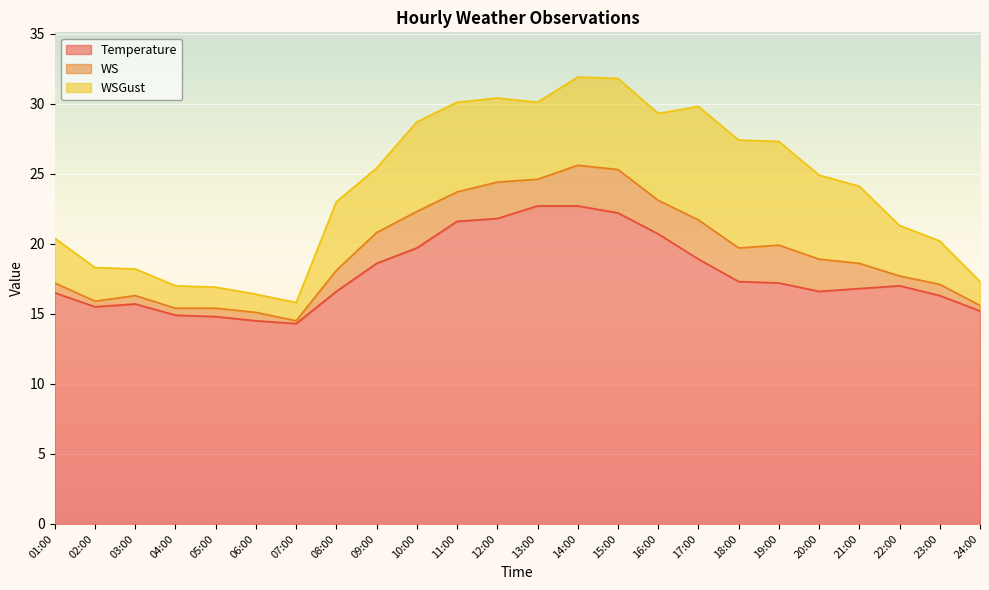

How many lines are shown in the chart?

3